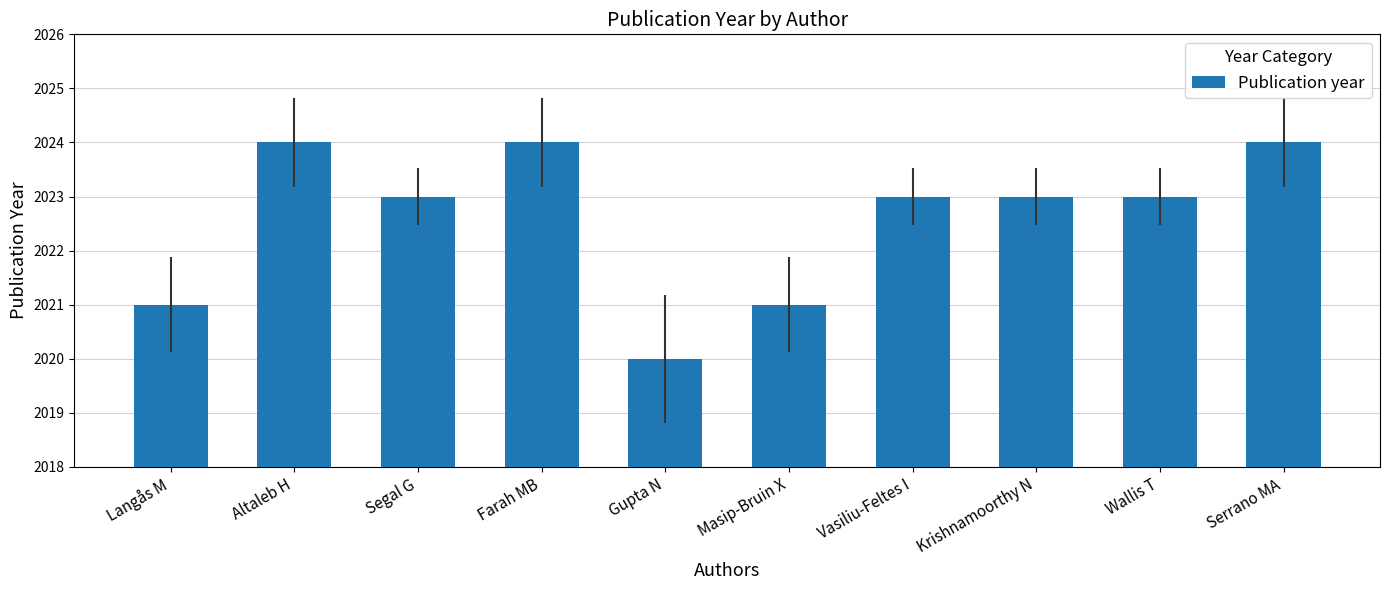

What is the label of the 10th bar from the left?

Serrano MA